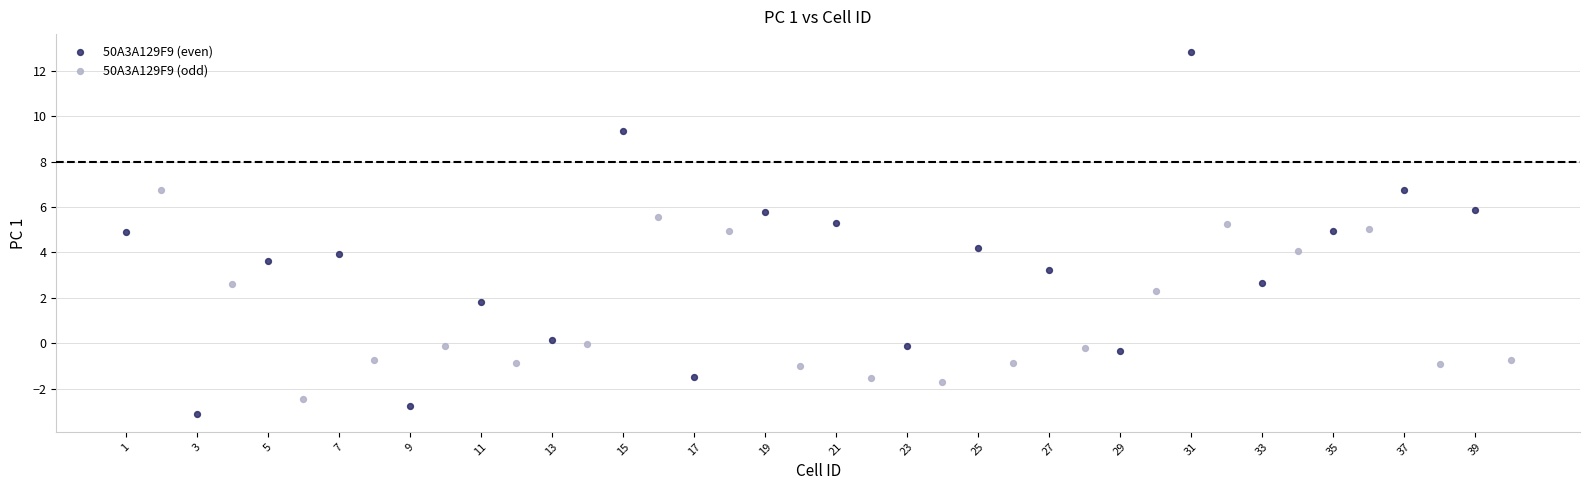

Which series has the widest spread of Y values?

50A3A129F9 (even)